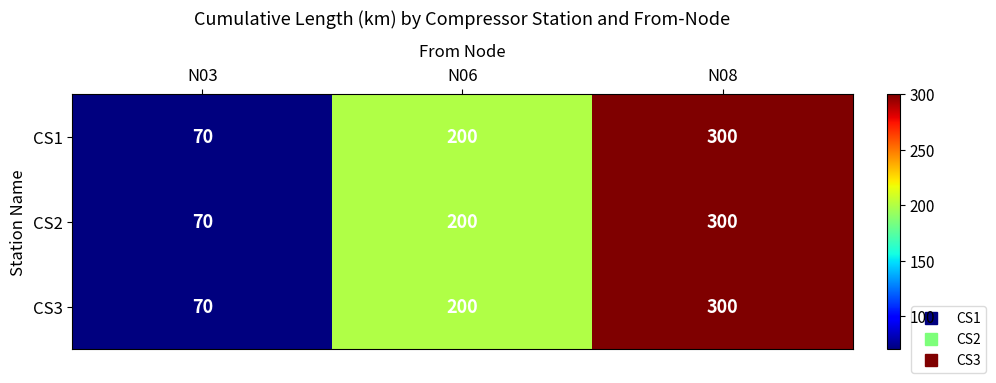

At which label is CS3 closest to 185?

N06